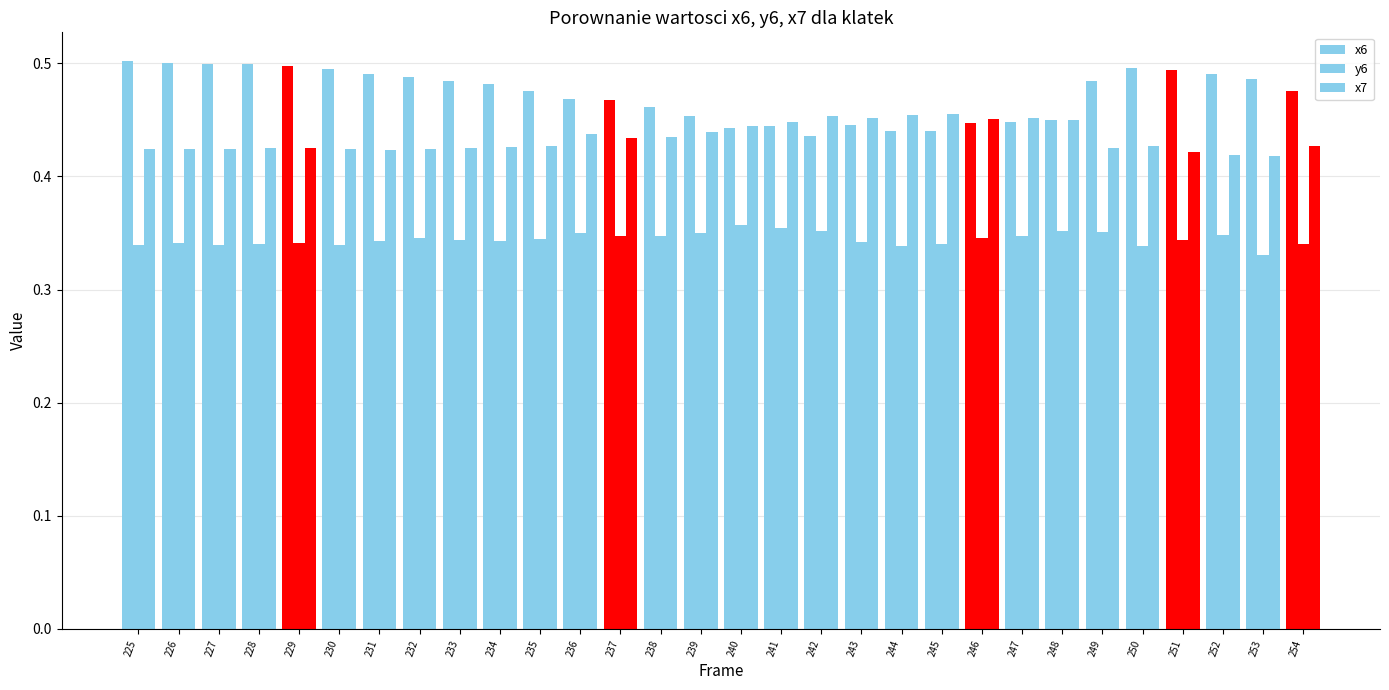

Does the chart contain any negative values?

No